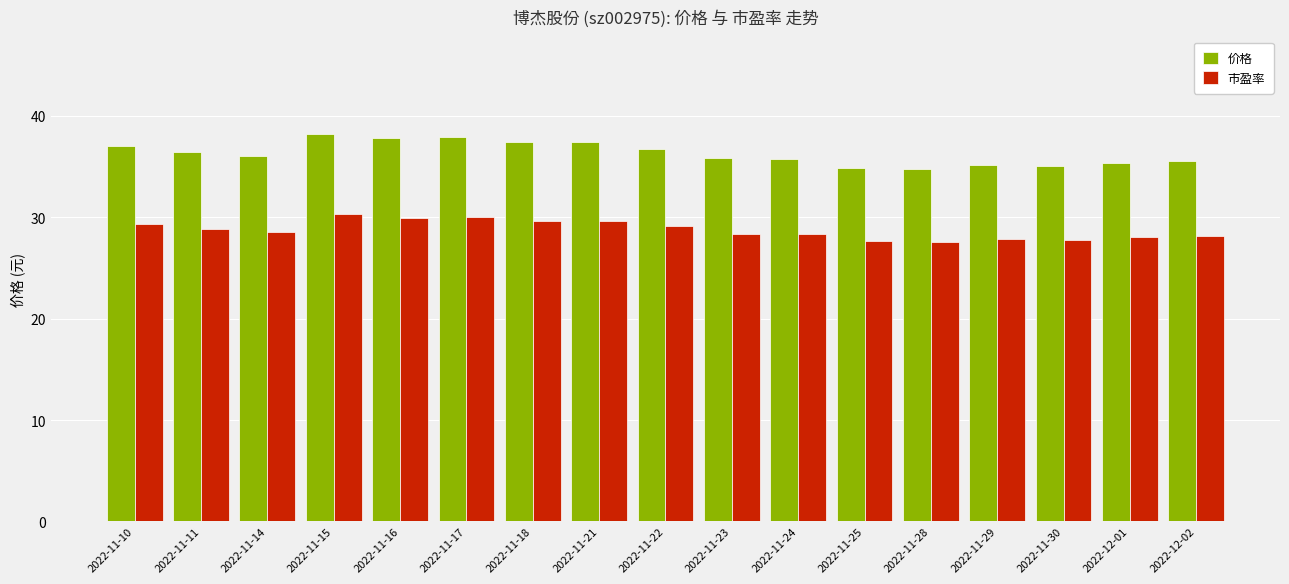

What is the label of the 15th bar from the right?

2022-11-14